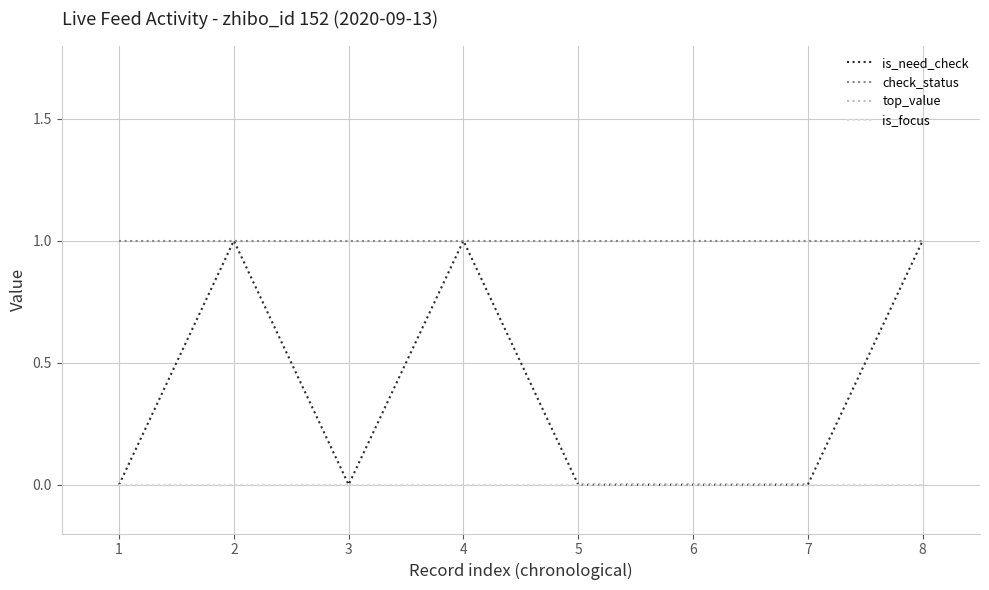

What is the difference between the second highest and minimum values in the is_need_check series?

1